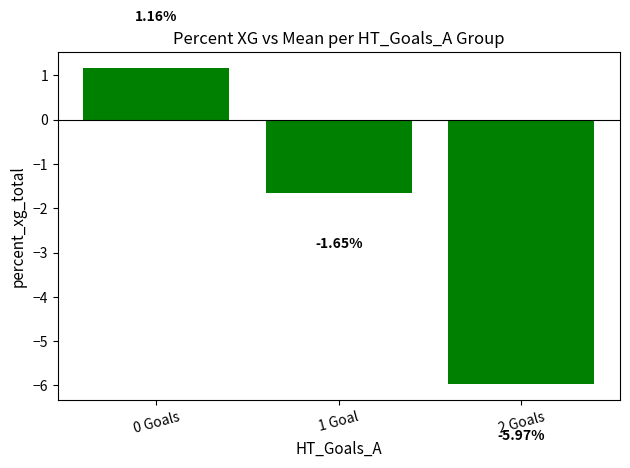

List the labels in order of value, largest first.

0 Goals, 1 Goal, 2 Goals